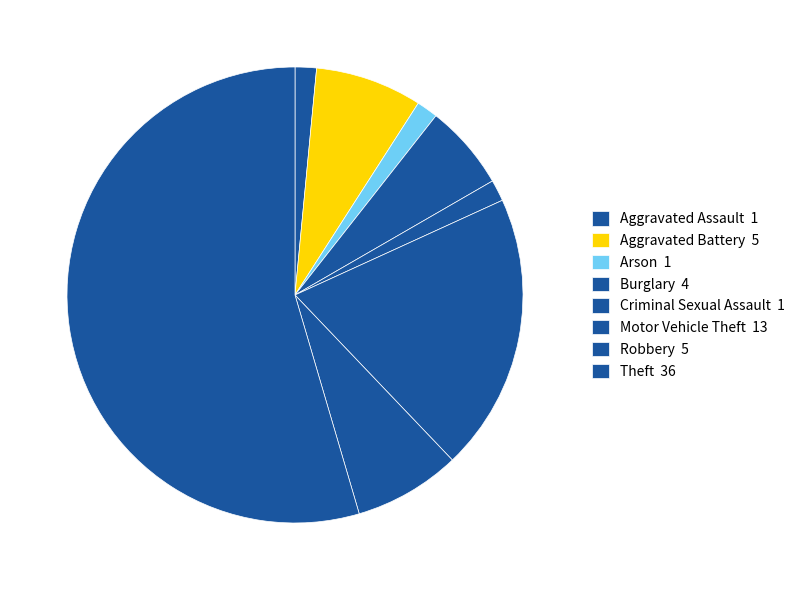

Rank the categories by value from highest to lowest.

Theft, Motor Vehicle Theft, Aggravated Battery, Robbery, Burglary, Aggravated Assault, Arson, Criminal Sexual Assault